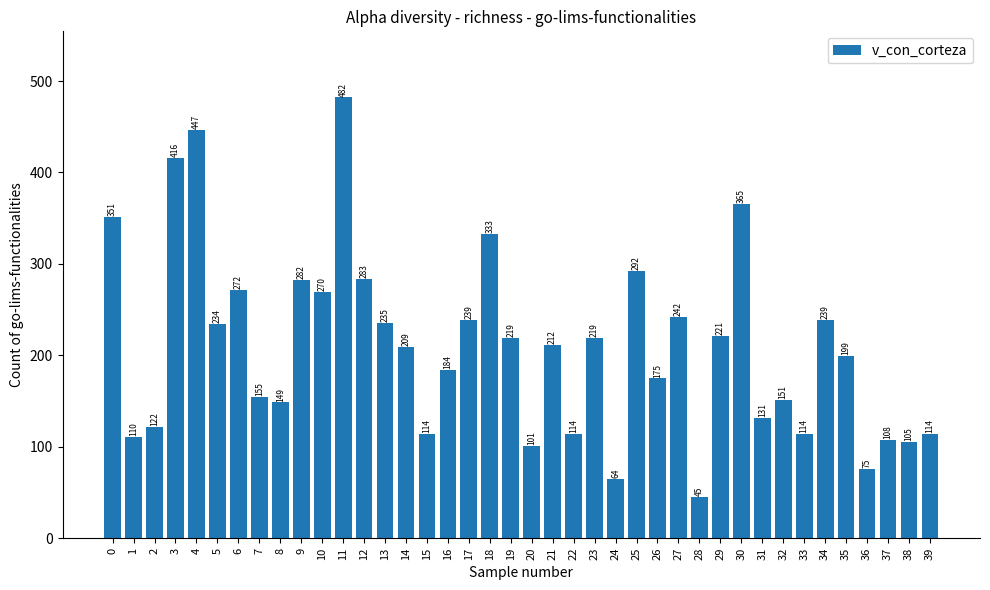

Is it true that the value at 6 is 475.4?

False